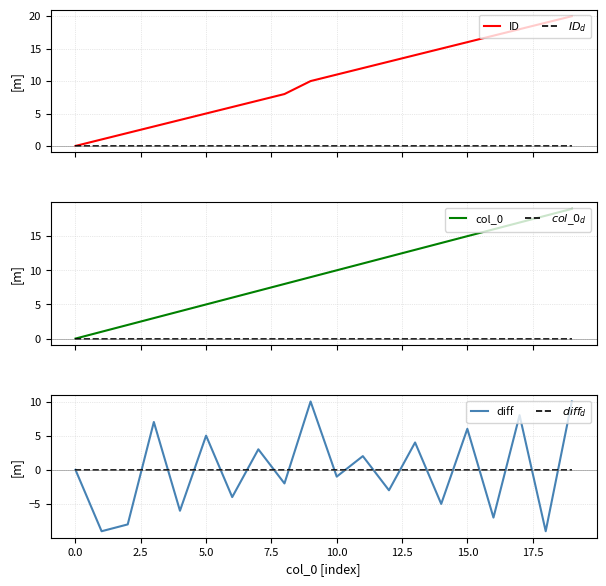

What is the greatest value displayed?

20